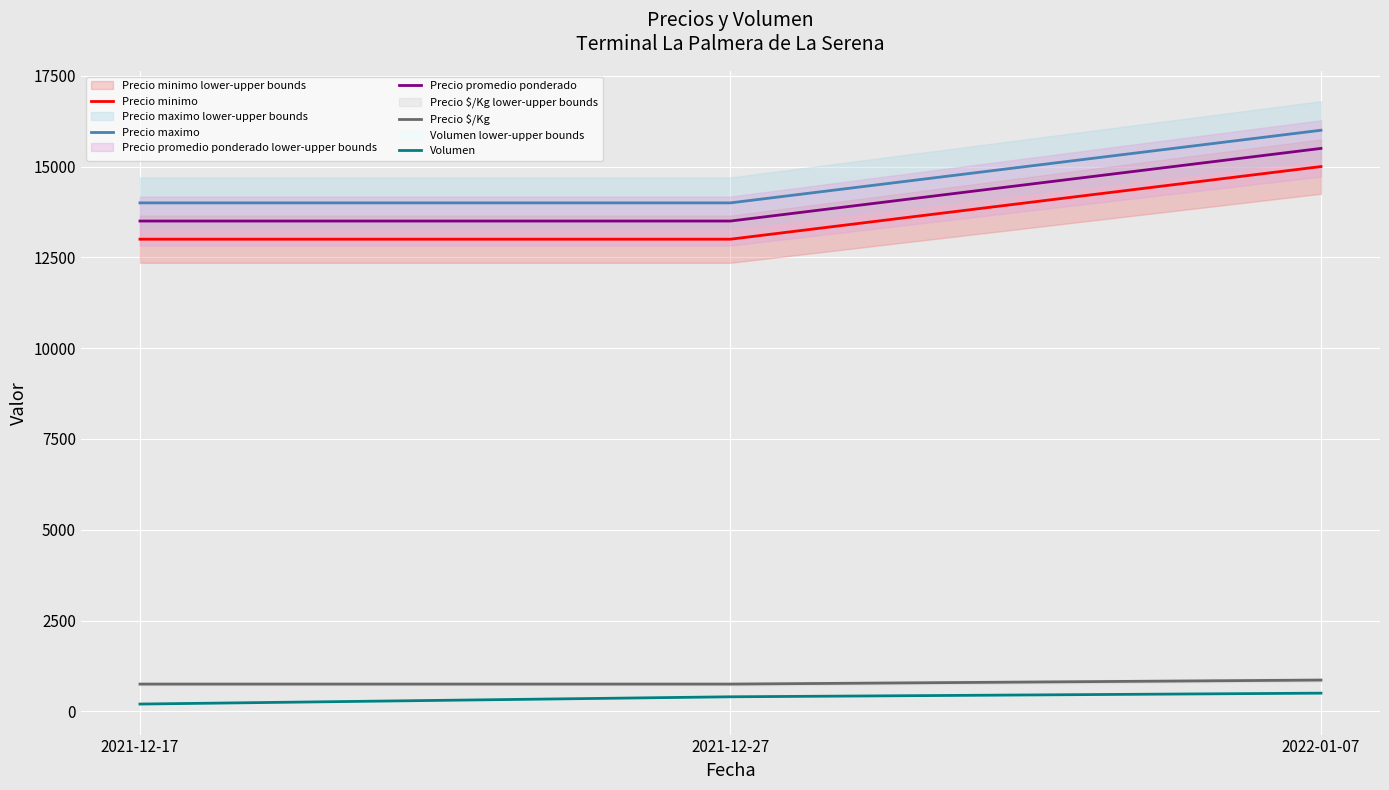

What is the maximum value shown in the chart?

16000